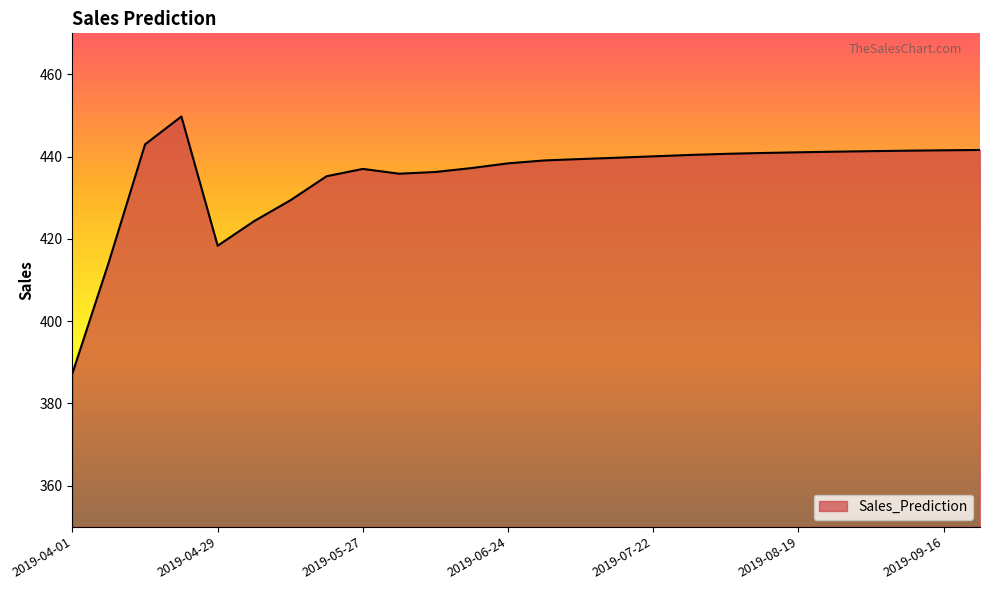

What is the difference between the maximum and minimum values?

62.4